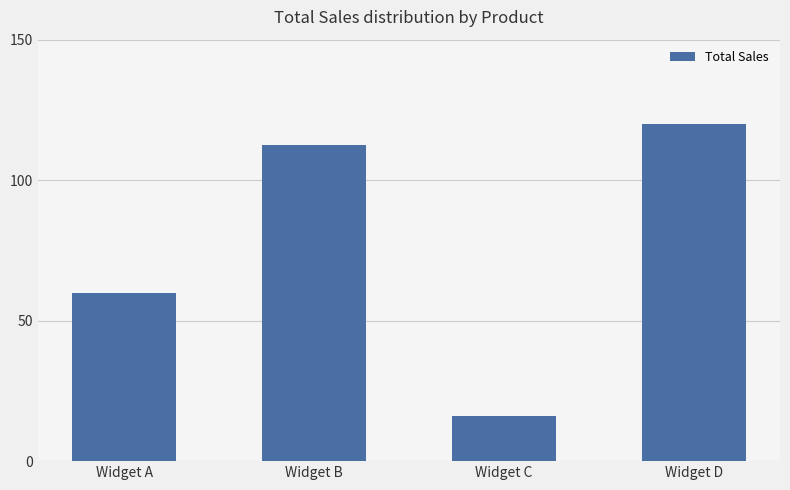

What is the sum of the values at Widget B and Widget C?

128.5